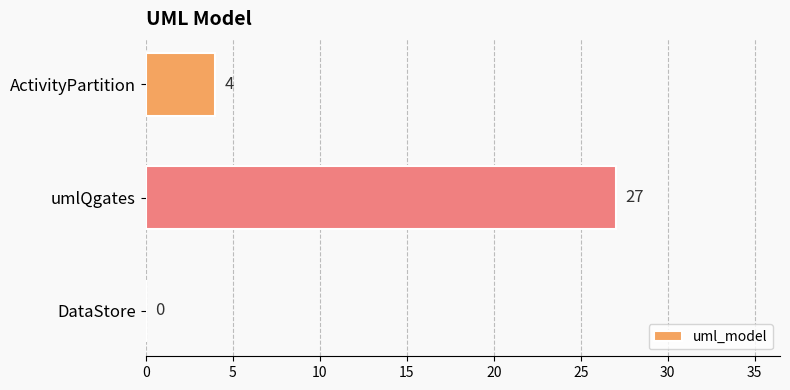

What is the sum of all values?

31